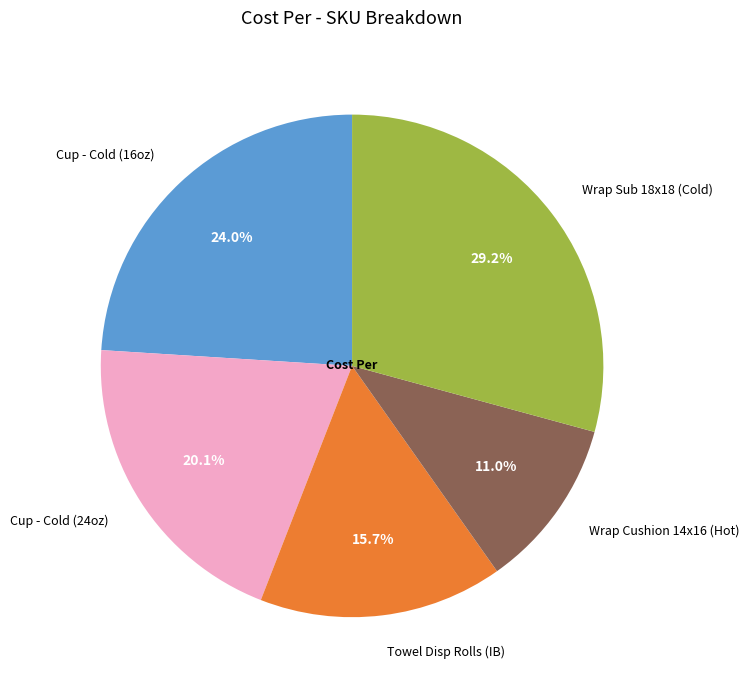

What is the total percentage of Wrap Sub 18x18 (Cold) and Cup - Cold (24oz)?

49.3%